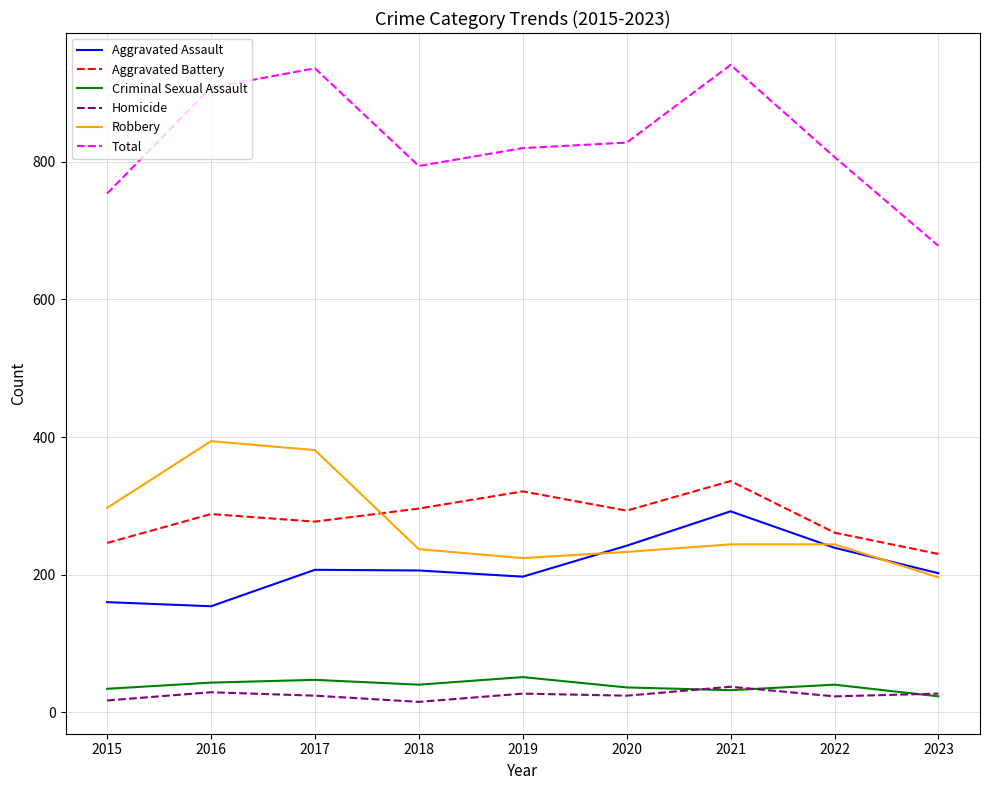

True or false: Aggravated Assault and Homicide cross at least once.

False